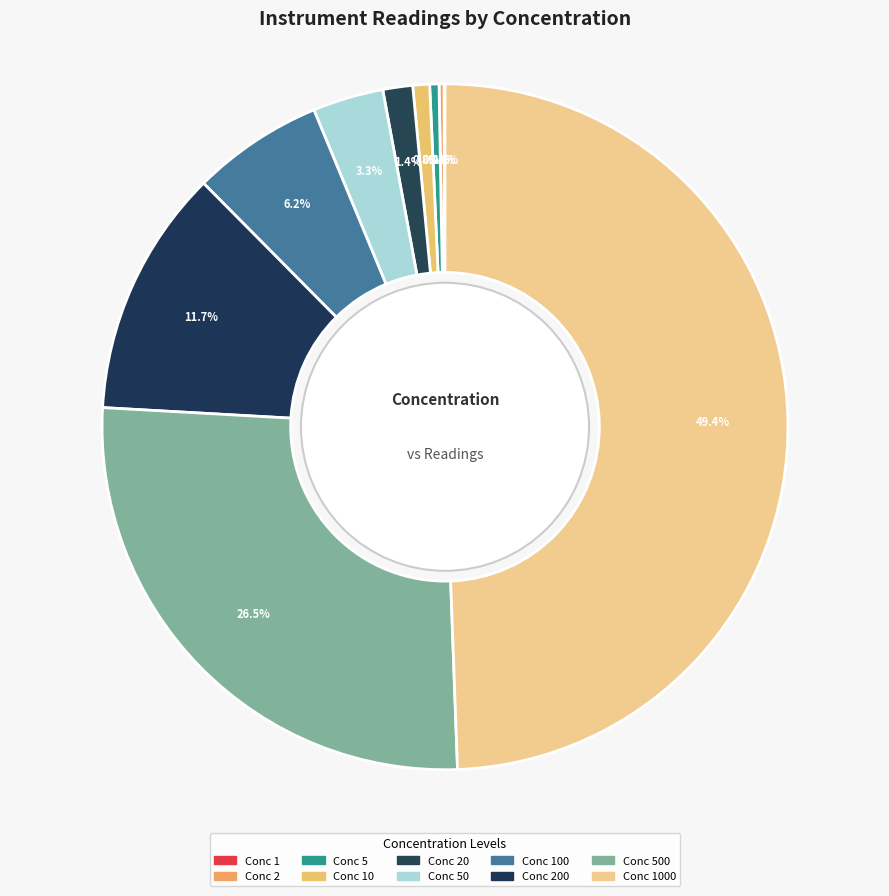

Rank the categories by value from highest to lowest.

1000, 500, 200, 100, 50, 20, 10, 5, 2, 1